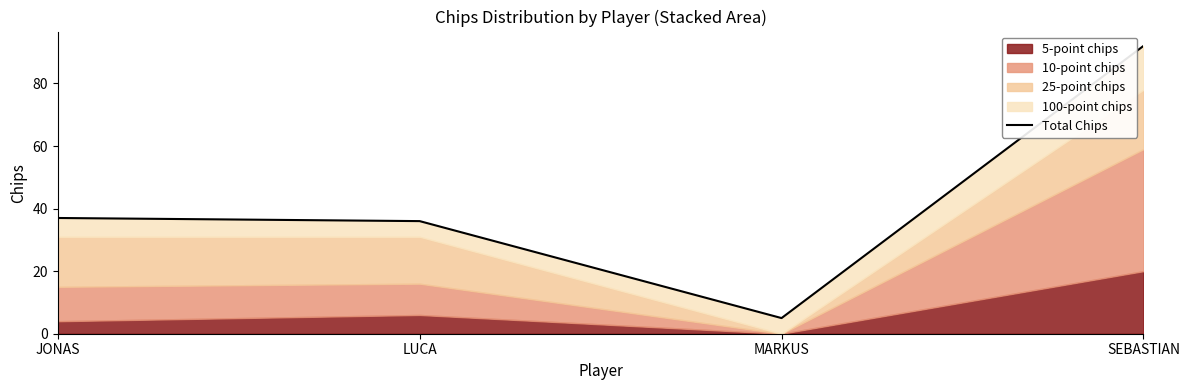

The value at JONAS is 37. True or false?

True